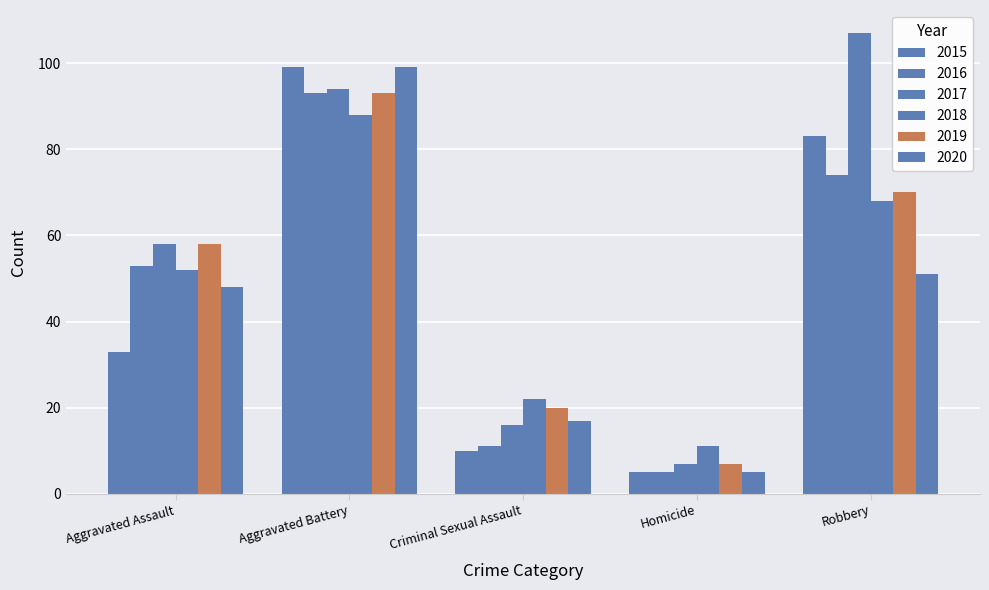

Does the chart contain stacked bars?

No